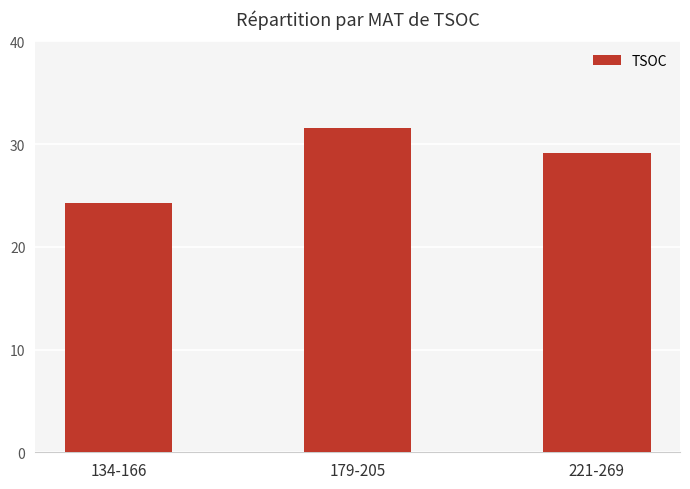

What is the approximate value at 134-166?

169.9